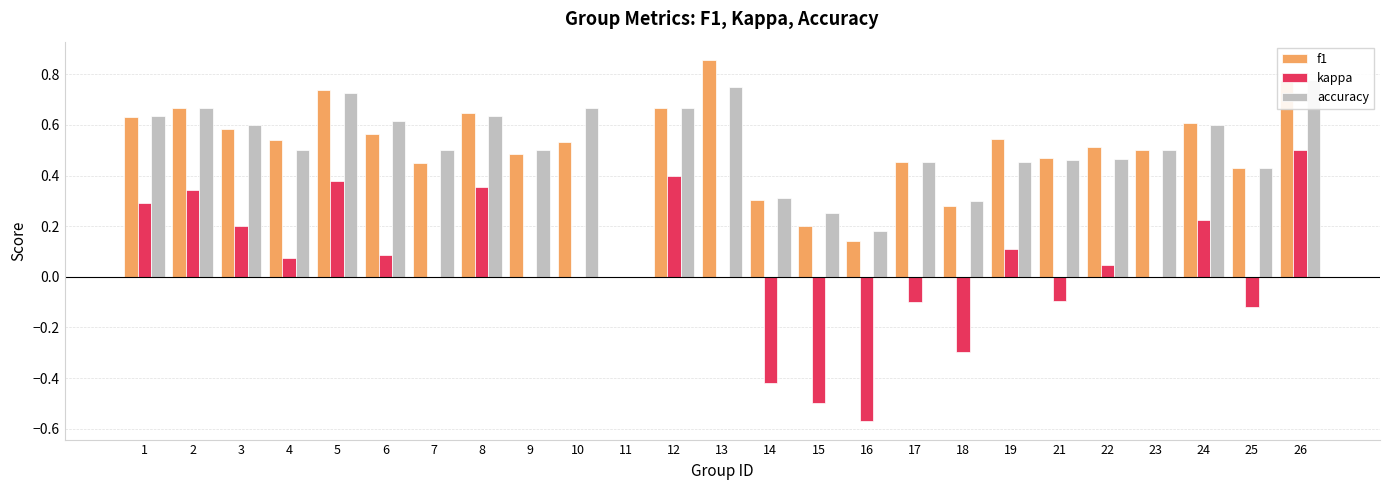

How many values in the kappa series are below 0?

7